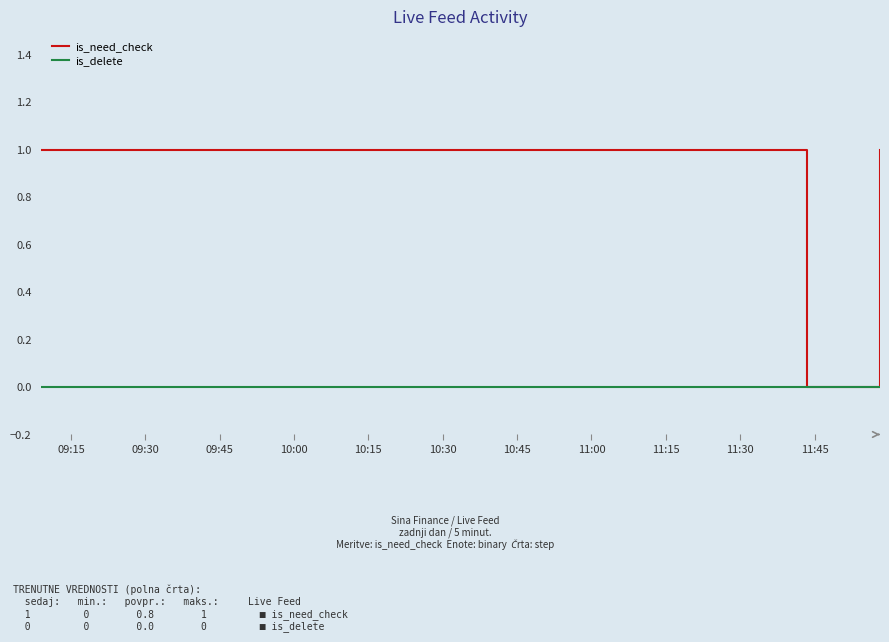

Rank the series by their average value, from highest to lowest.

is_need_check, is_delete